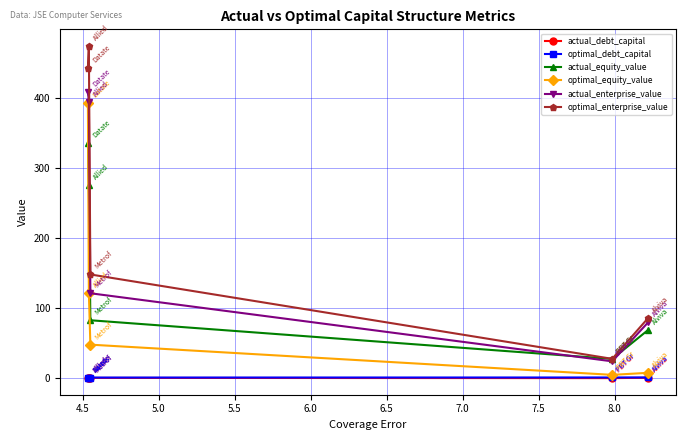

Which series ends up on top after the final intersection of actual_enterprise_value and actual_equity_value?

actual_enterprise_value